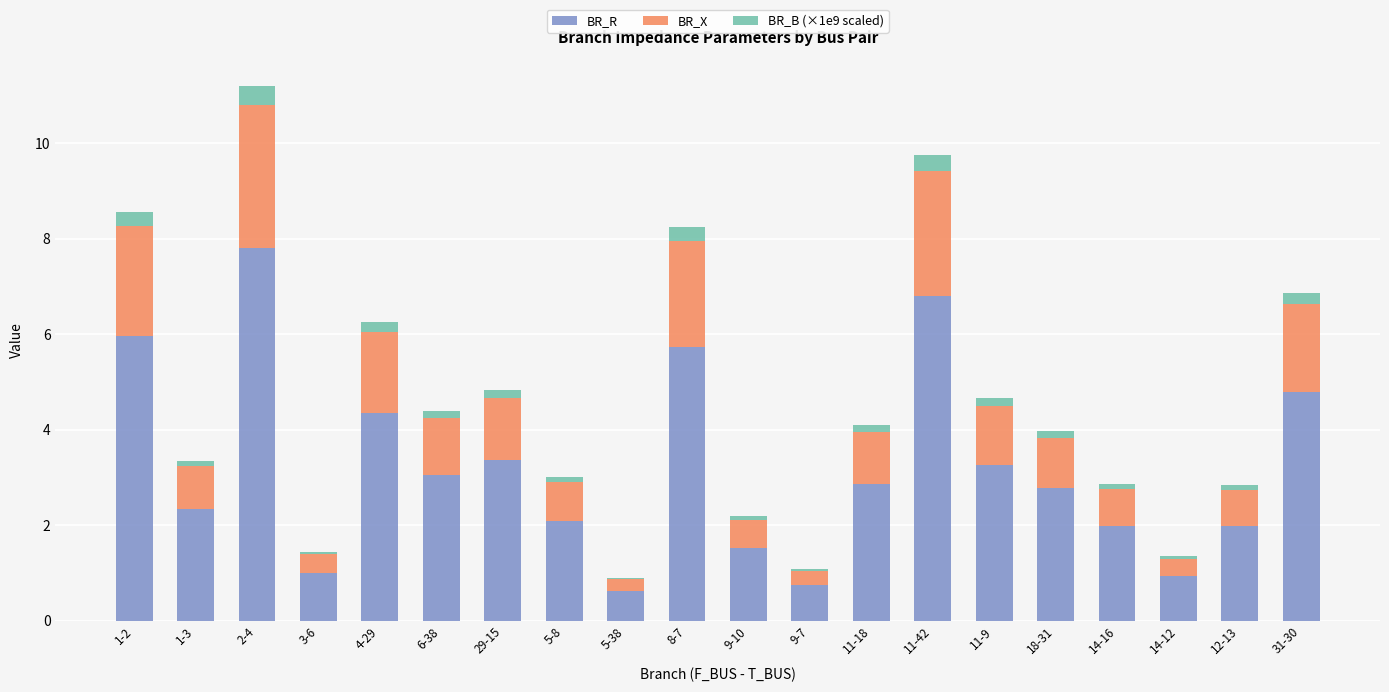

At which label is BR_R closest to 4?

4-29